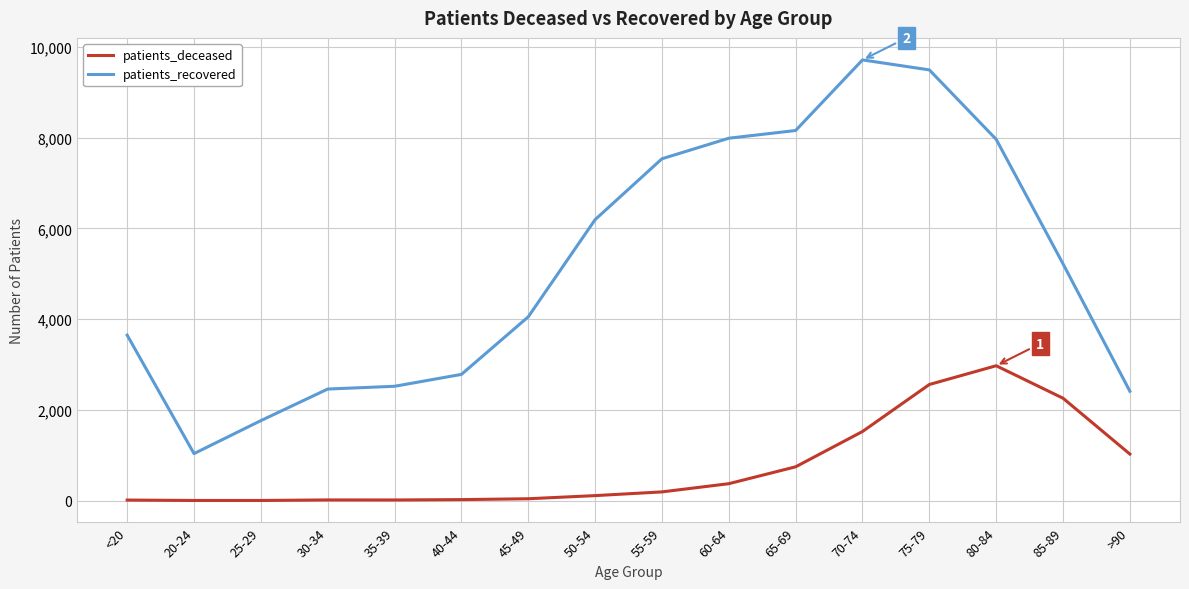

True or false: patients_deceased and patients_recovered intersect in this chart.

False